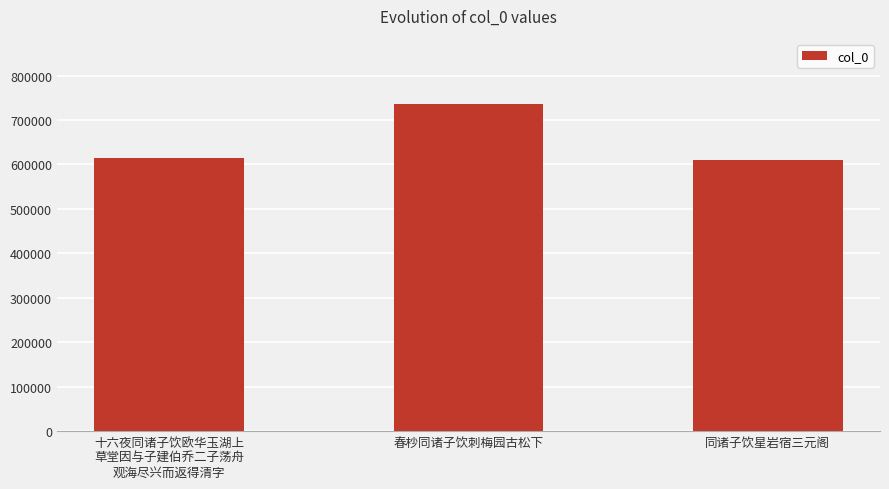

At which category does the chart reach its peak across all series?

春杪同诸子饮刺梅园古松下